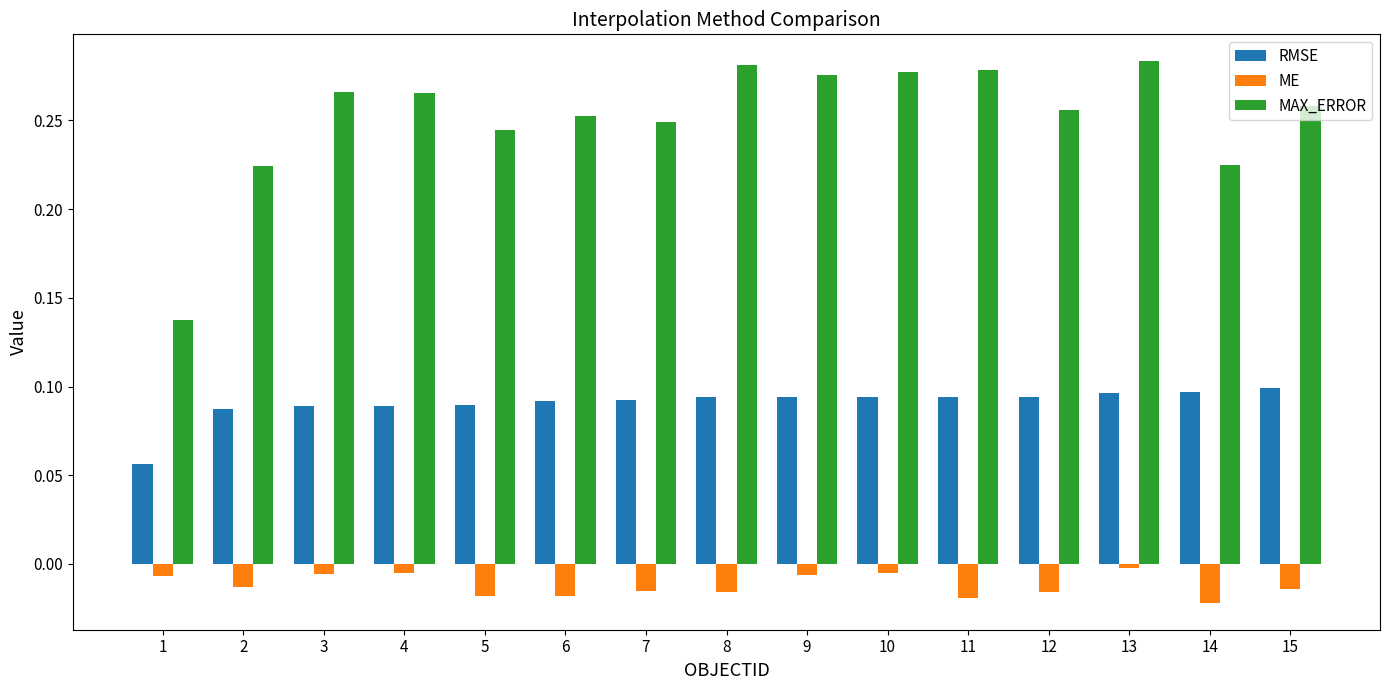

Is it true that RMSE equals 0.1 at 13?

True